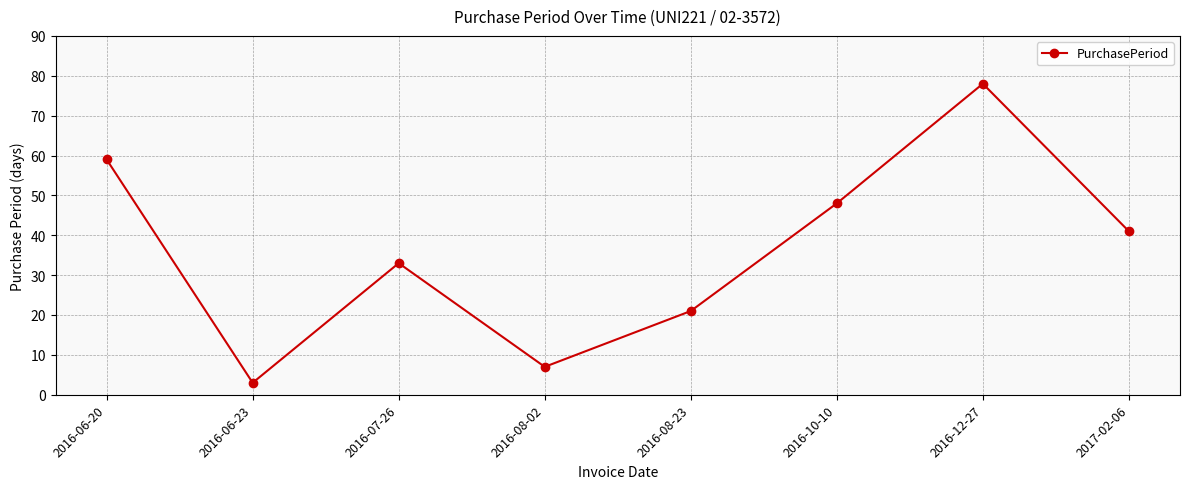

List the labels in order of value, largest first.

2016-12-27, 2016-06-20, 2016-10-10, 2017-02-06, 2016-07-26, 2016-08-23, 2016-08-02, 2016-06-23